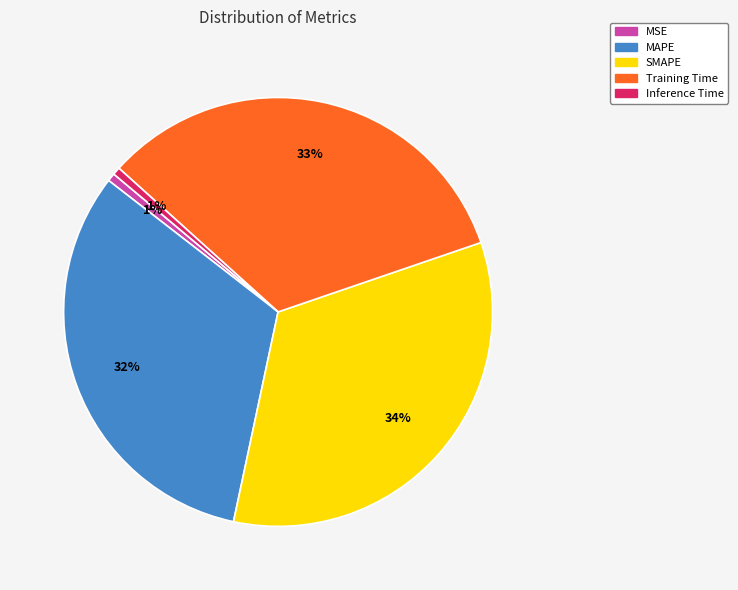

What is the largest slice in the pie chart?

SMAPE